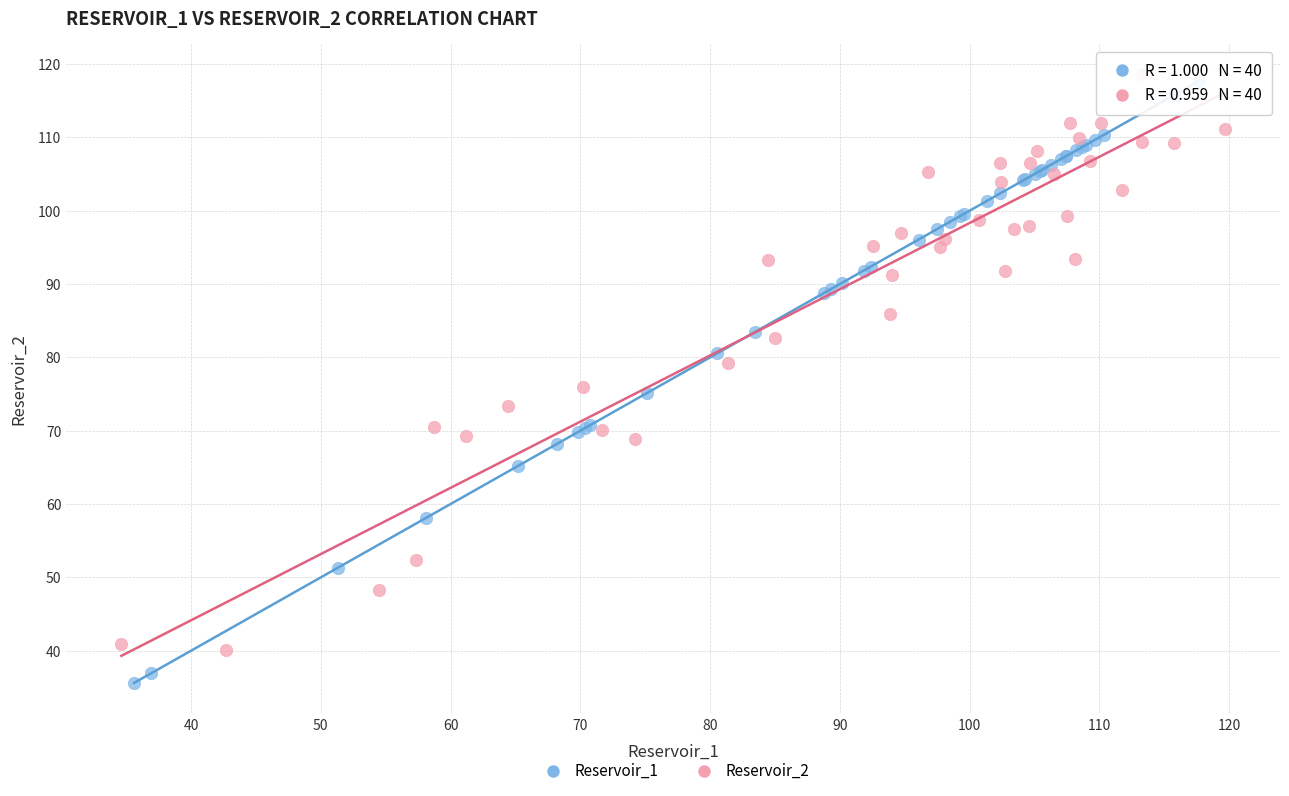

Which series contains the highest Y value?

Reservoir_2